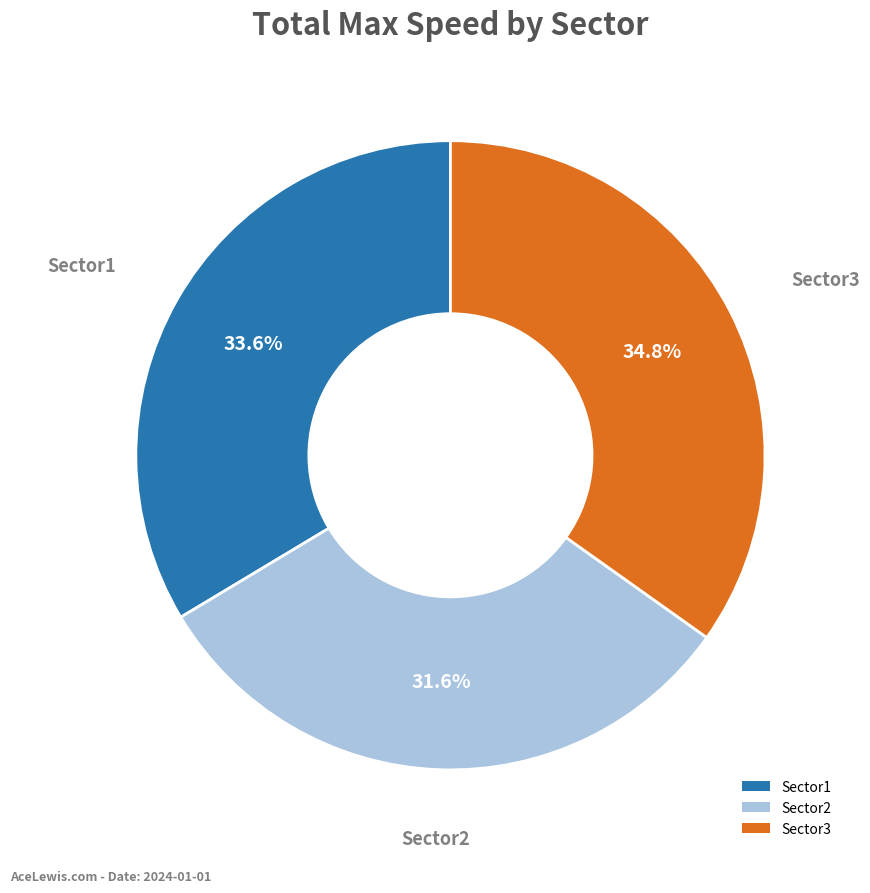

Which category has the smallest portion of the pie?

Sector2